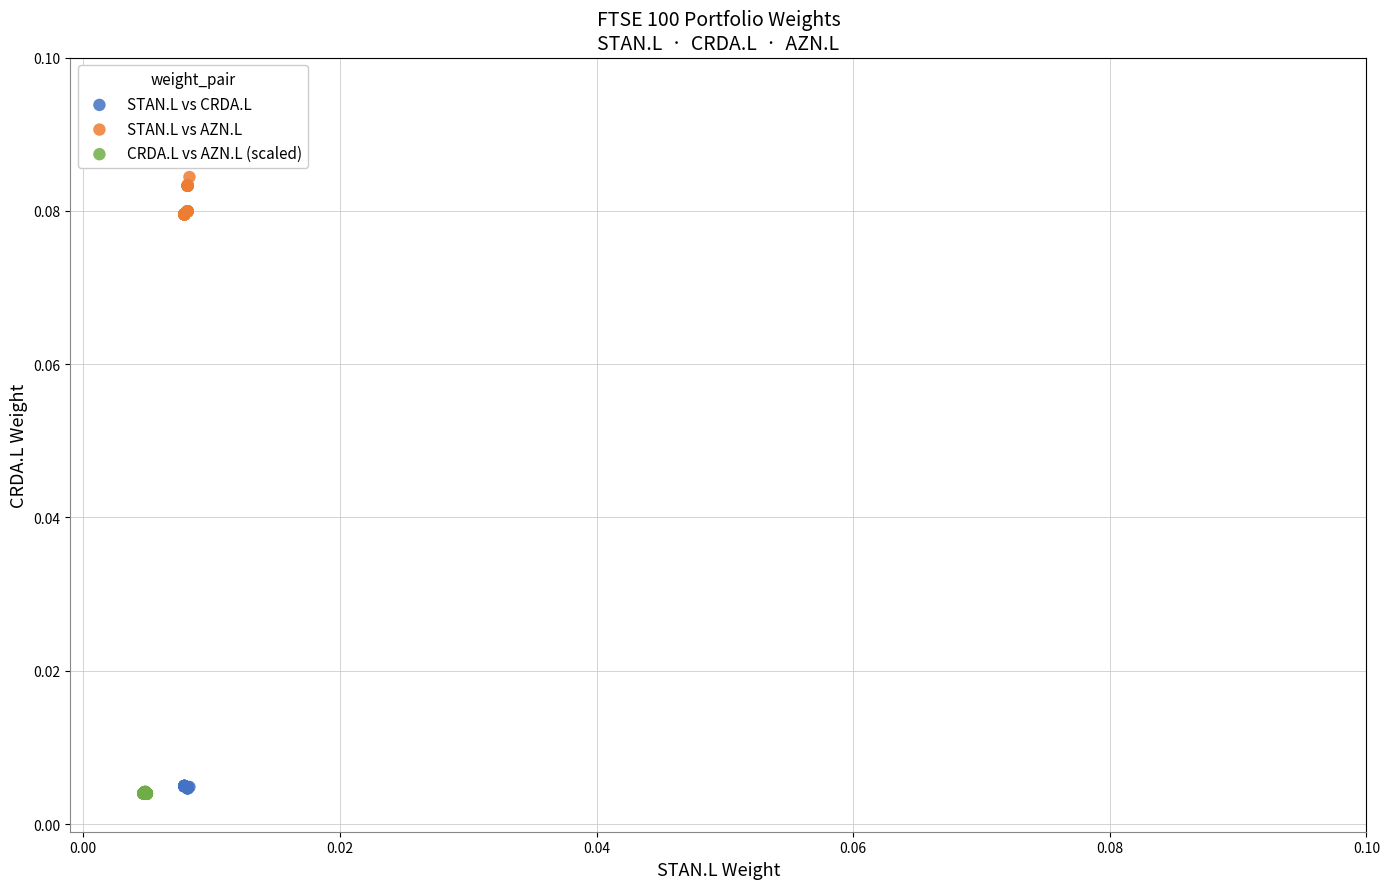

Which series contains the highest Y value?

STAN.L vs AZN.L